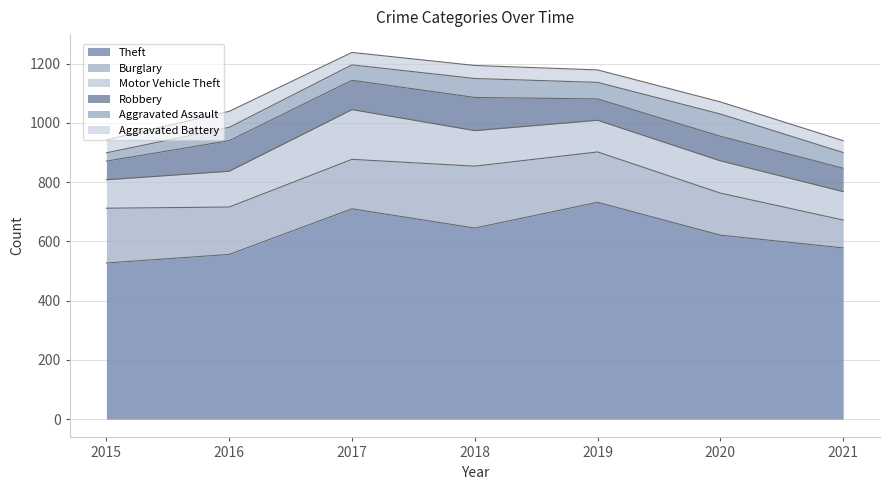

True or false: Aggravated Assault and Robbery cross at least once.

False